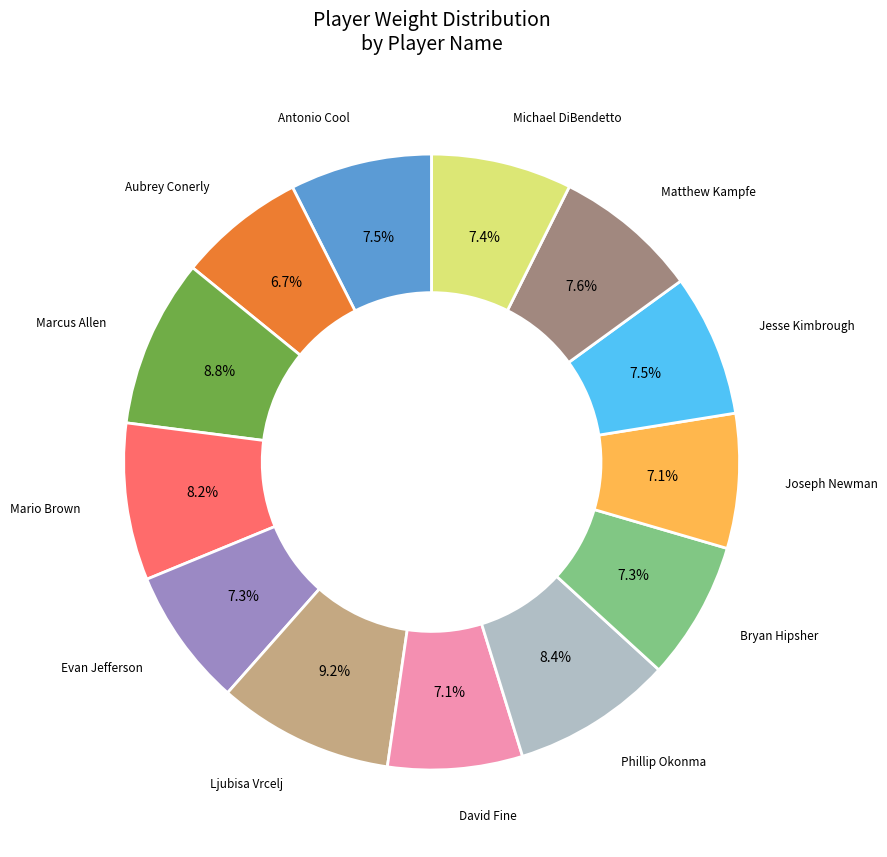

Is there any slice that represents more than half of the pie?

No